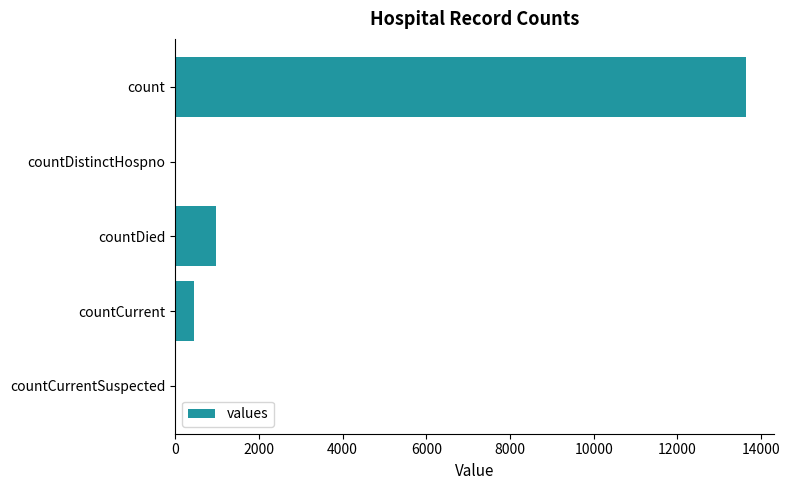

What is the greatest value displayed?

13630